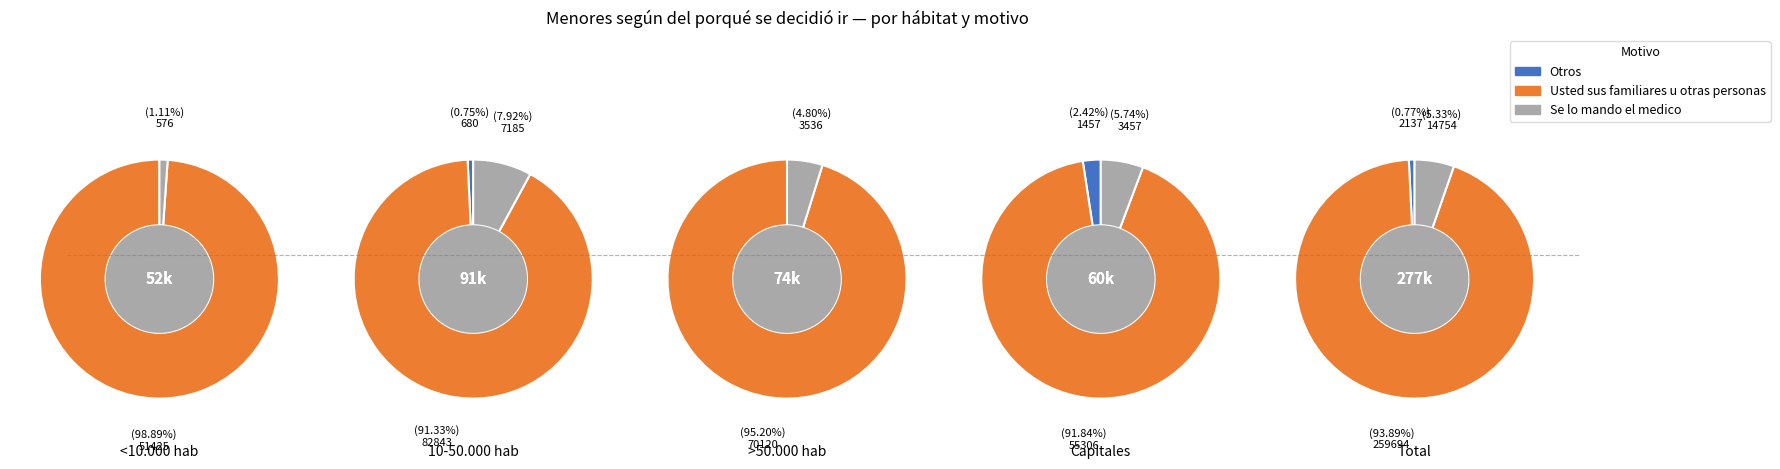

Which series has the widest spread of values?

Usted sus familiares u otras personas